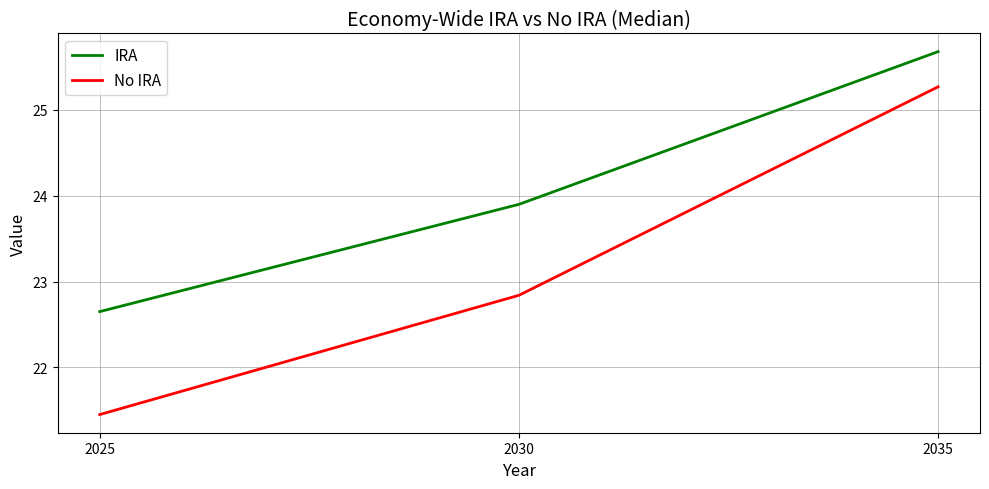

What is the highest value of the IRA series?

25.7